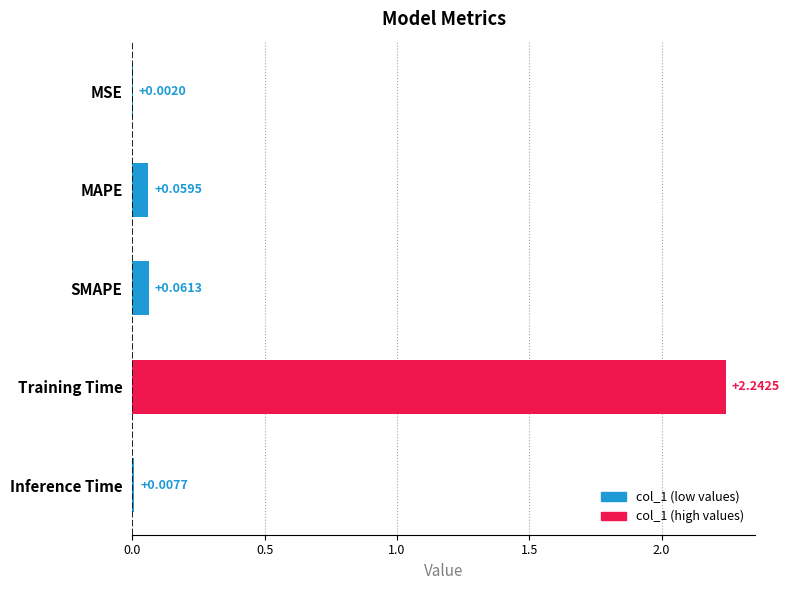

Are the bars horizontal?

Yes